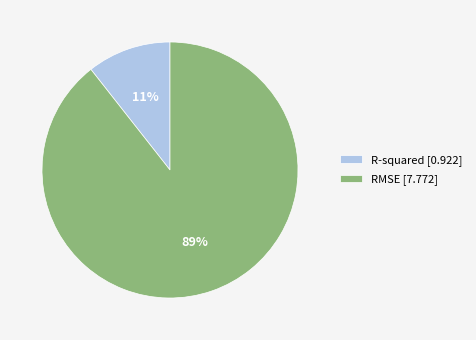

Which has a higher value, RMSE [7.772] or R-squared [0.922]?

RMSE [7.772]